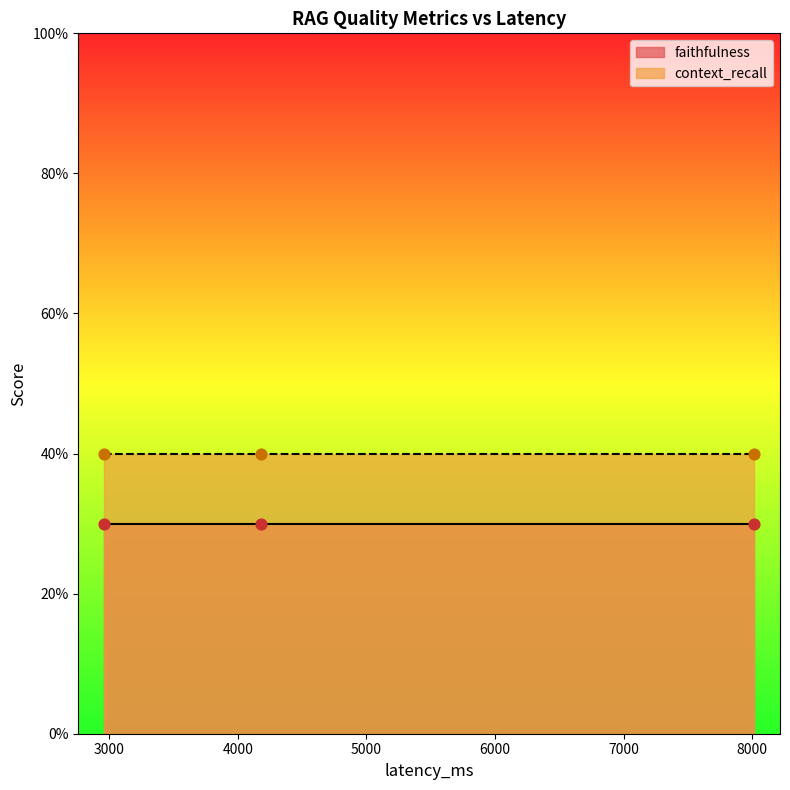

Which series reaches the minimum Y coordinate?

faithfulness